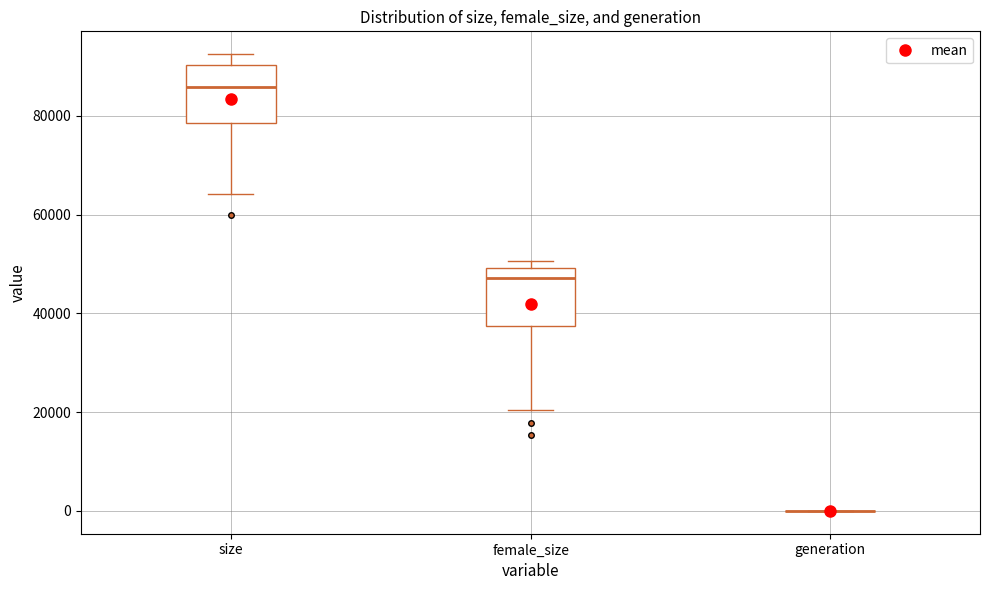

Reading left to right, read every box against the y-axis: the position of its median line, the range the box covers, and the ends of its whiskers. The values are not printed on the chart, so give them approximately, as read against the axis.

size: median 86000, box 78000 to 90000, whiskers 64000 to 92000
female_size: median 48000, box 38000 to 50000, whiskers 20000 to 50000 (just above the box's upper edge)
generation: box collapsed to a line at 0, whiskers 0 to 0